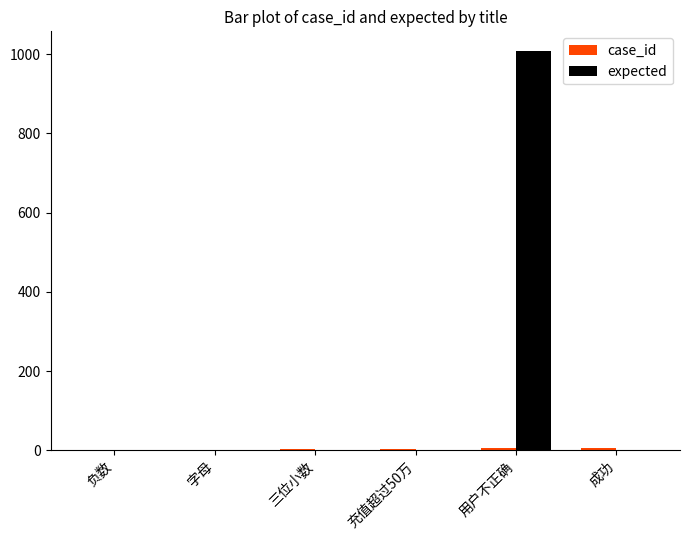

Count the number of data series in this chart.

2